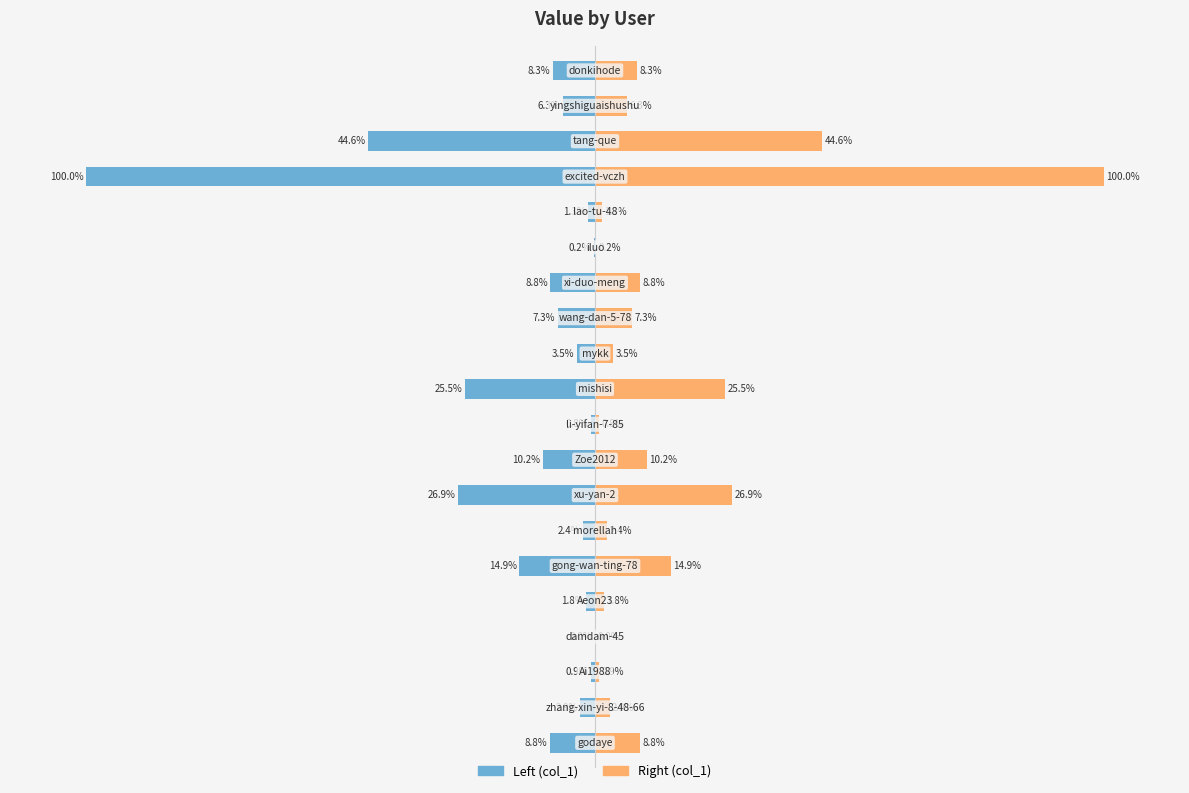

Rank the series by their maximum value, from highest to lowest.

col_1 (right), col_1 (left)